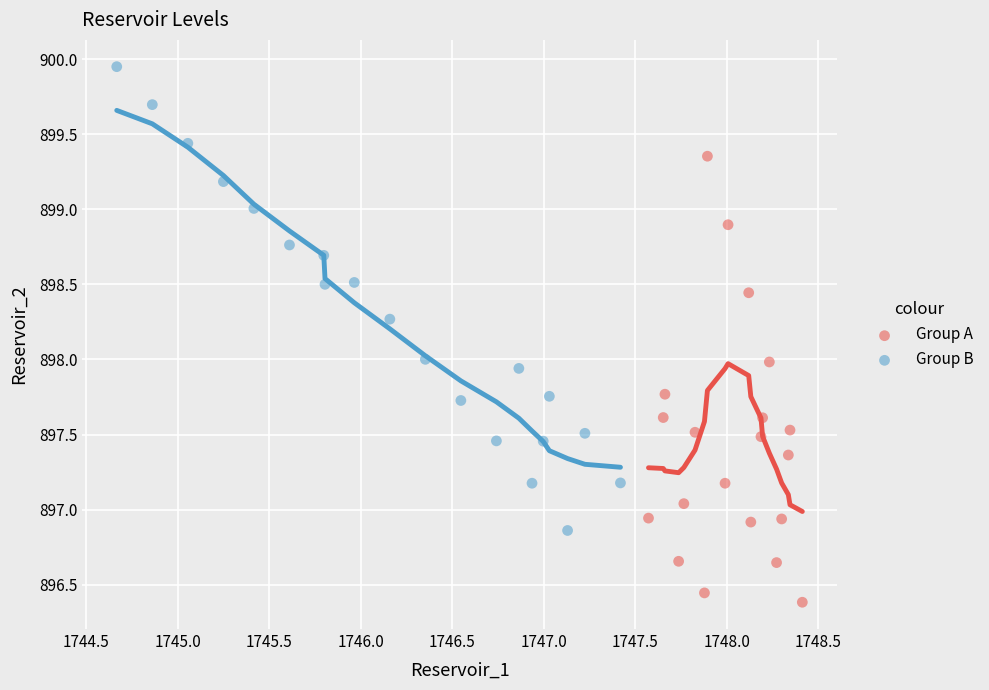

What are all the series names shown in the legend?

Group A, Group B